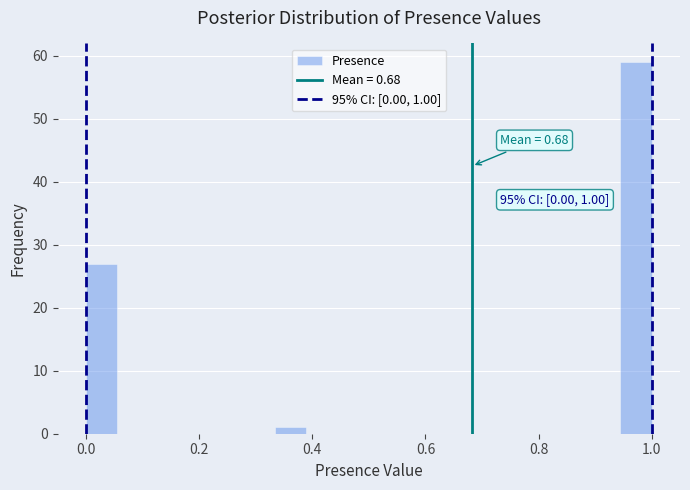

Read against the x-axis, roughly where is the centre of the tallest bar?

0.98